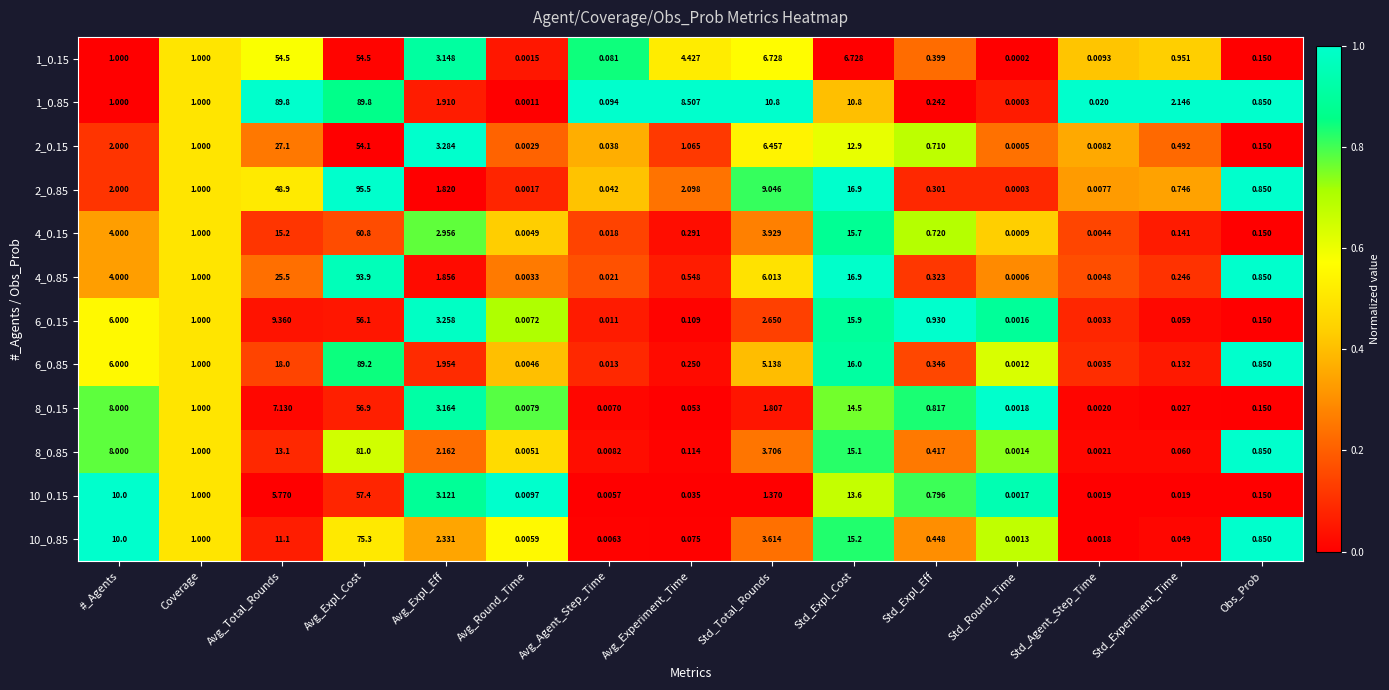

Is the value of 1_0.85 at Avg_Agent_Step_Time greater than the value of 8_0.85 at #_Agents?

No